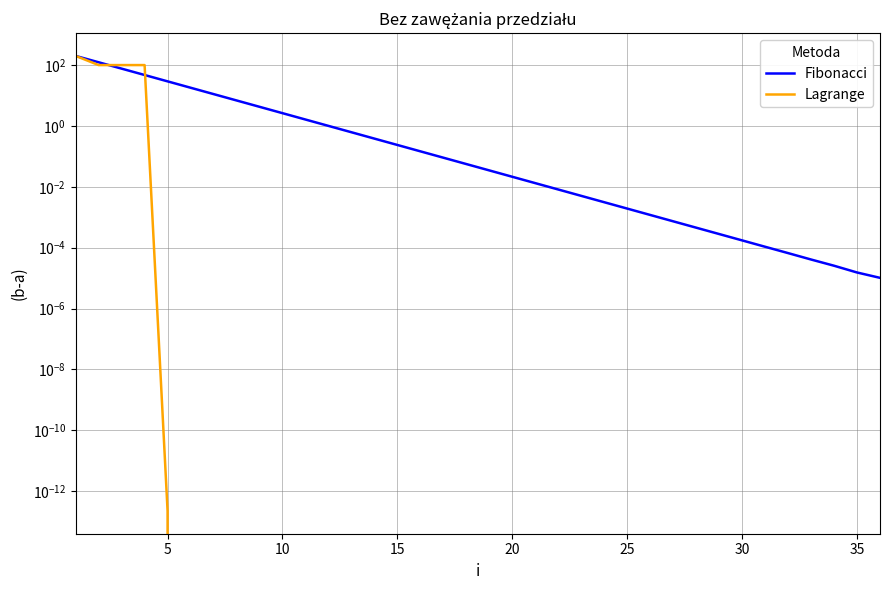

What are all the series names shown in the legend?

Fibonacci, Lagrange